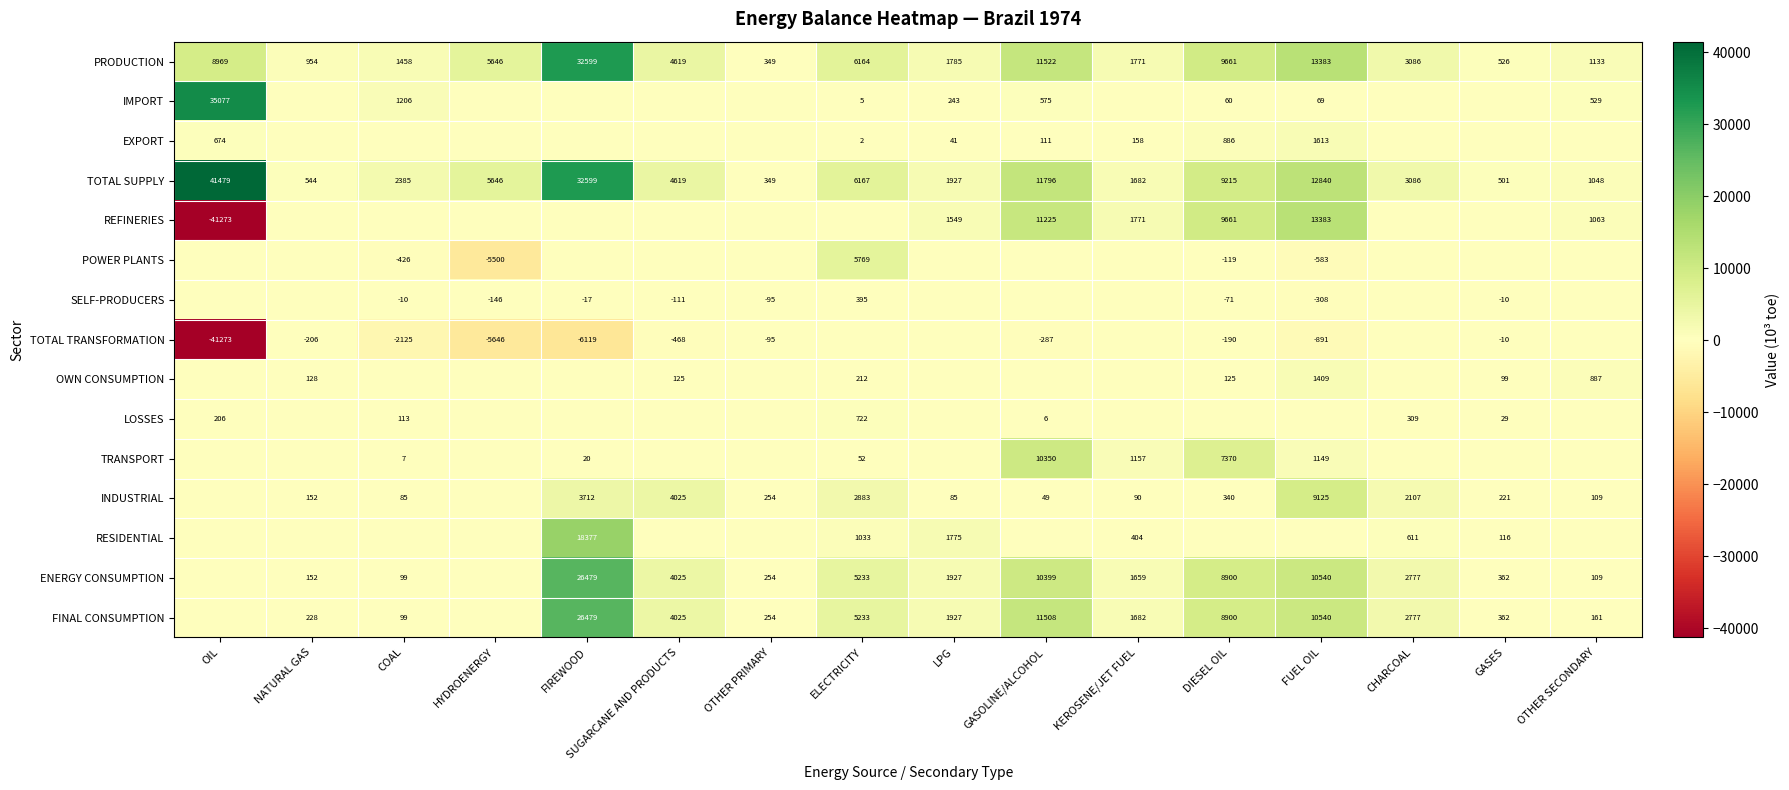

True or false: TOTAL TRANSFORMATION has a value of -190 at DIESEL OIL.

True